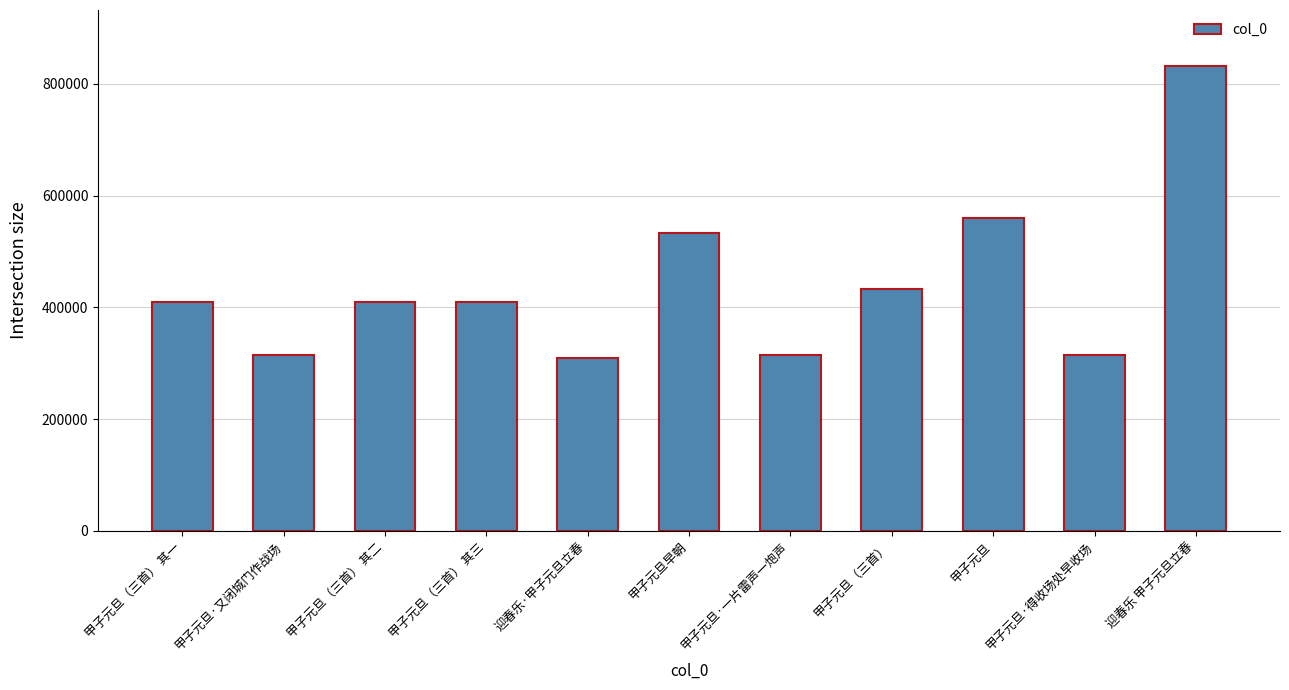

Between 甲子元旦·又闭城门作战场 and 甲子元旦（三首） 其三, which is larger?

甲子元旦（三首） 其三